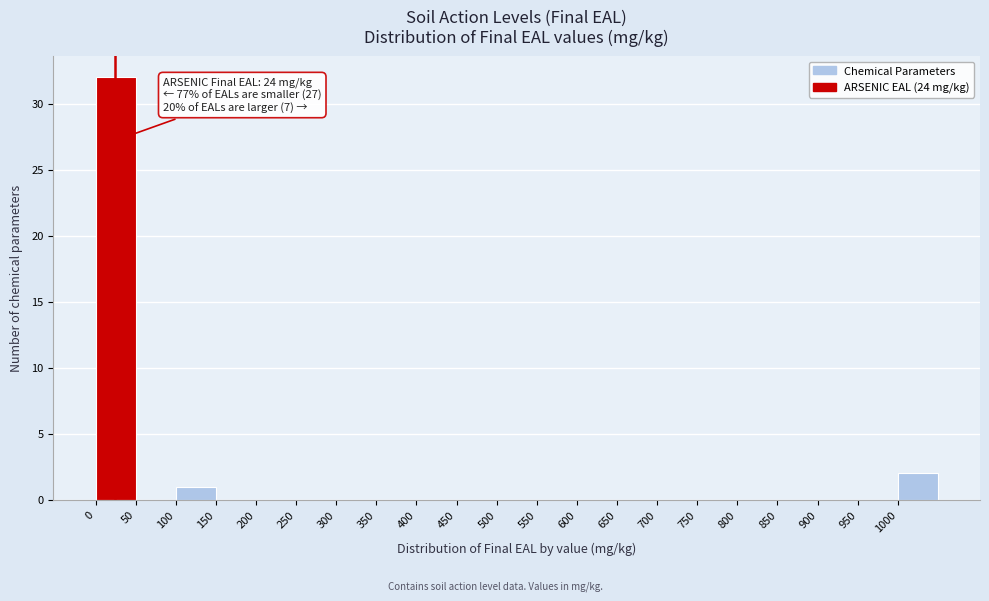

Over which range of the x-axis is the bar tallest?

0 to 50